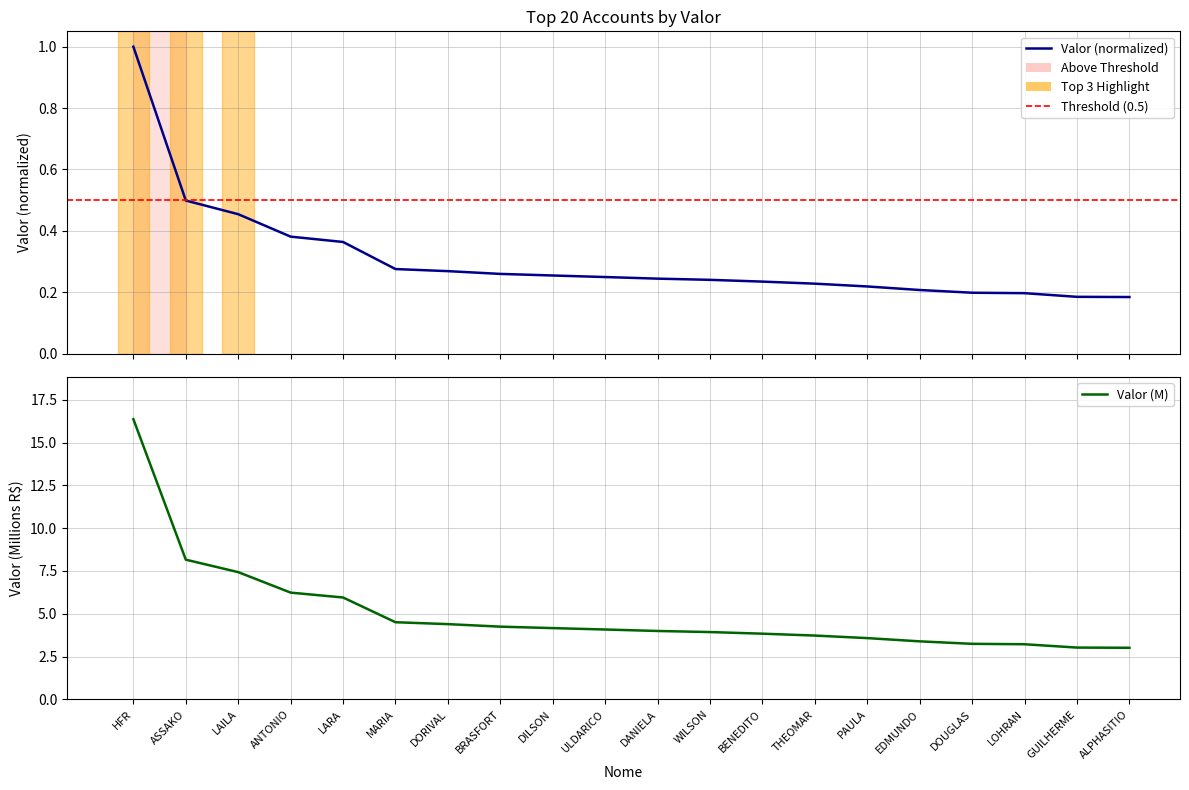

What is the difference between the maximum and second lowest values?

0.8